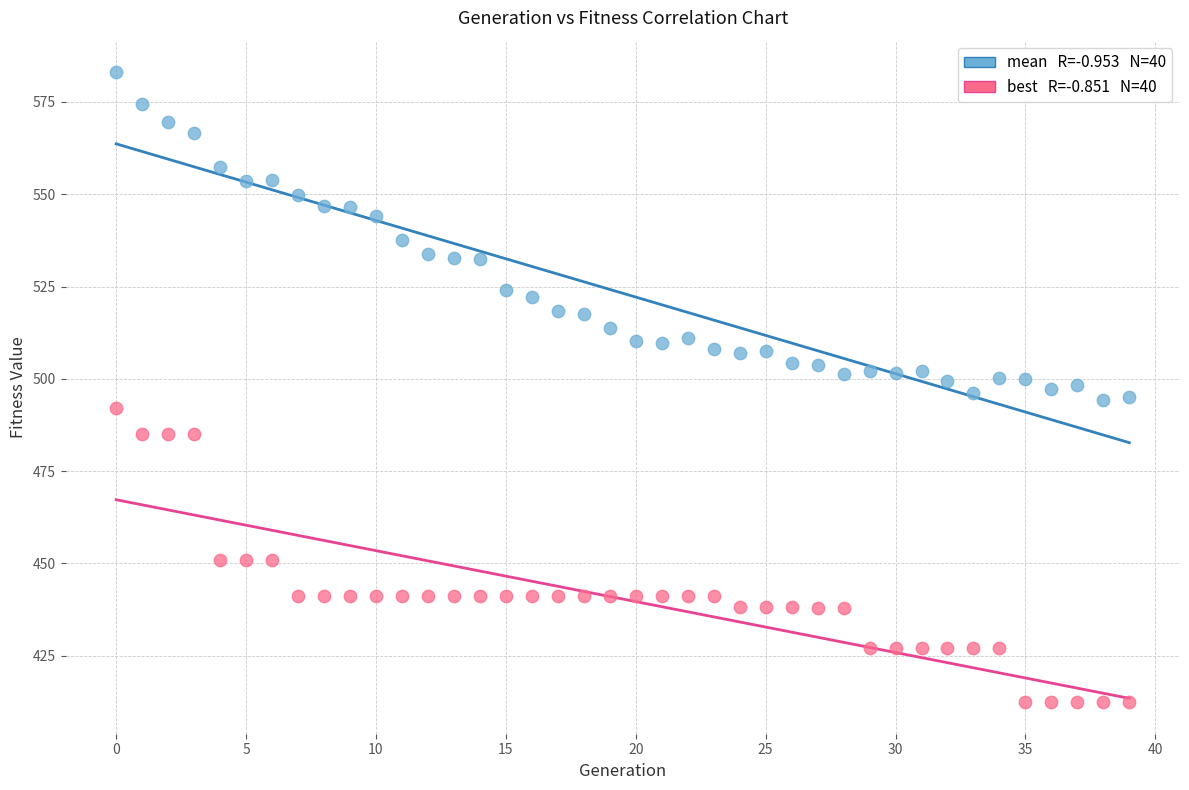

Across all data points, what is the range of Y values (max minus min)?

170.7